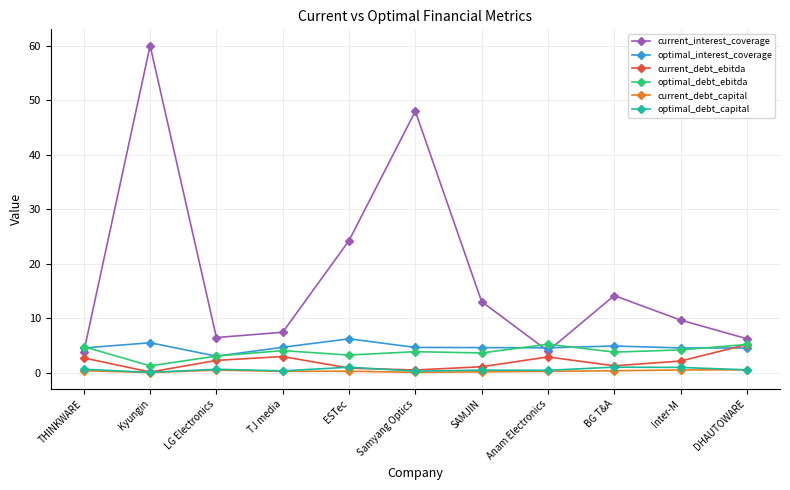

What is the difference between the highest and lowest values at Anam Electronics?

5.0